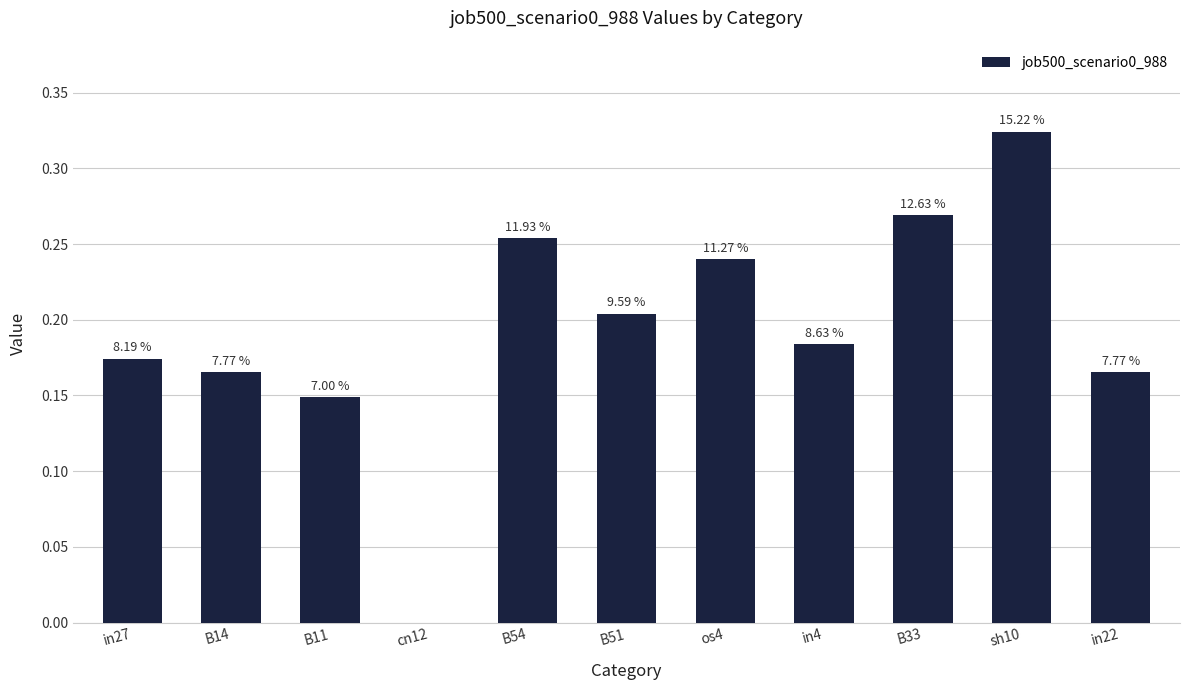

What position from the right is B54?

7